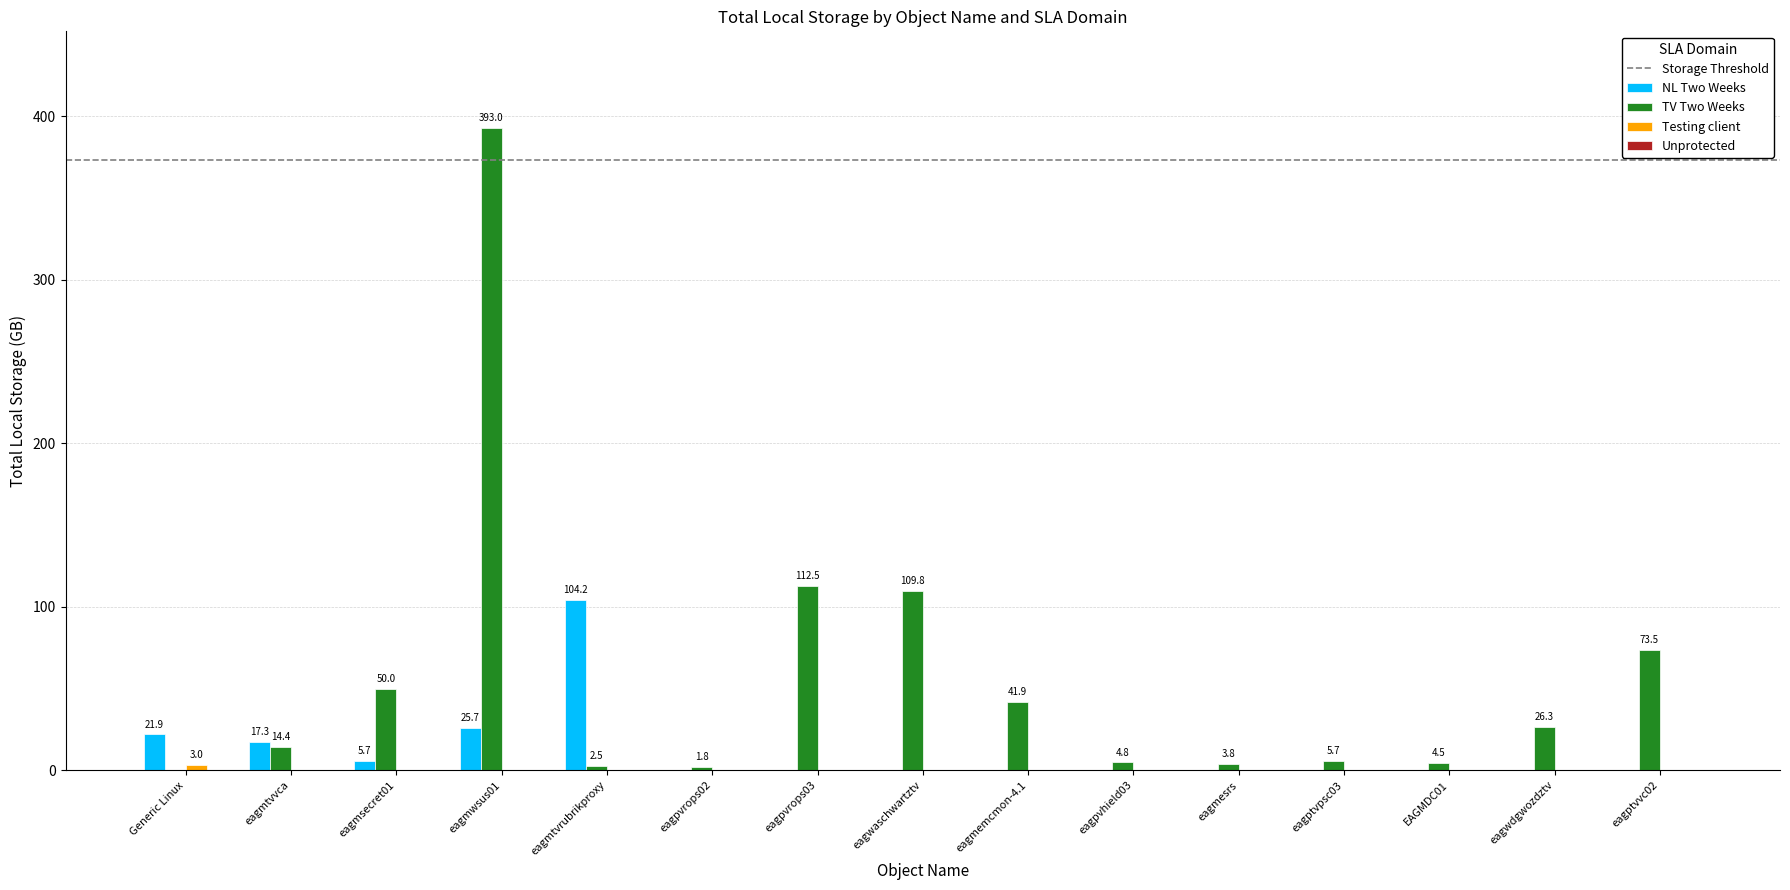

How many groups of bars are there?

15